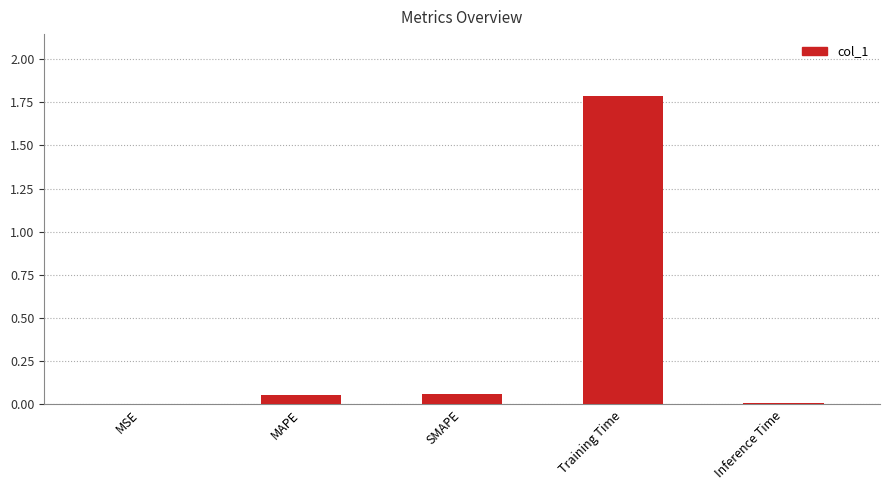

What is the average value?

0.4